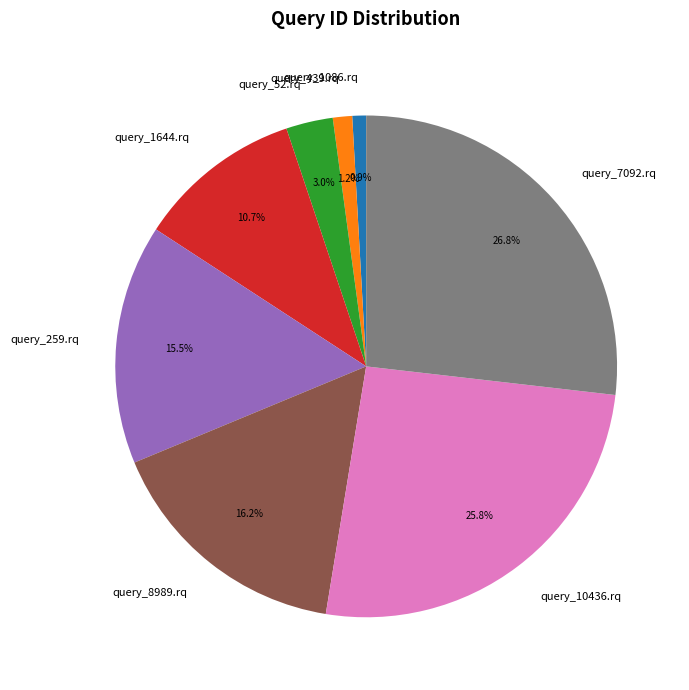

How many segments does this pie chart have?

8